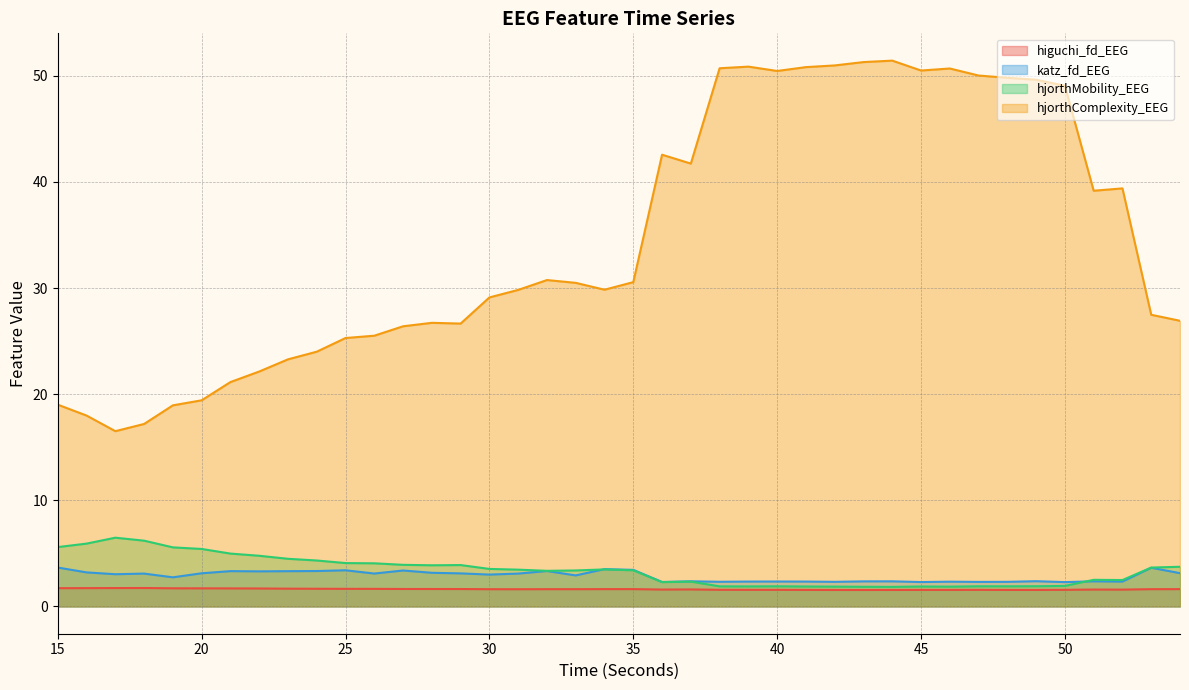

What are all the series names shown in the legend?

higuchi_fd_EEG, katz_fd_EEG, hjorthMobility_EEG, hjorthComplexity_EEG